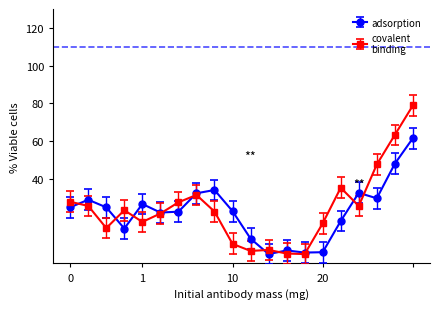

What is the maximum value shown in the chart?

78.8